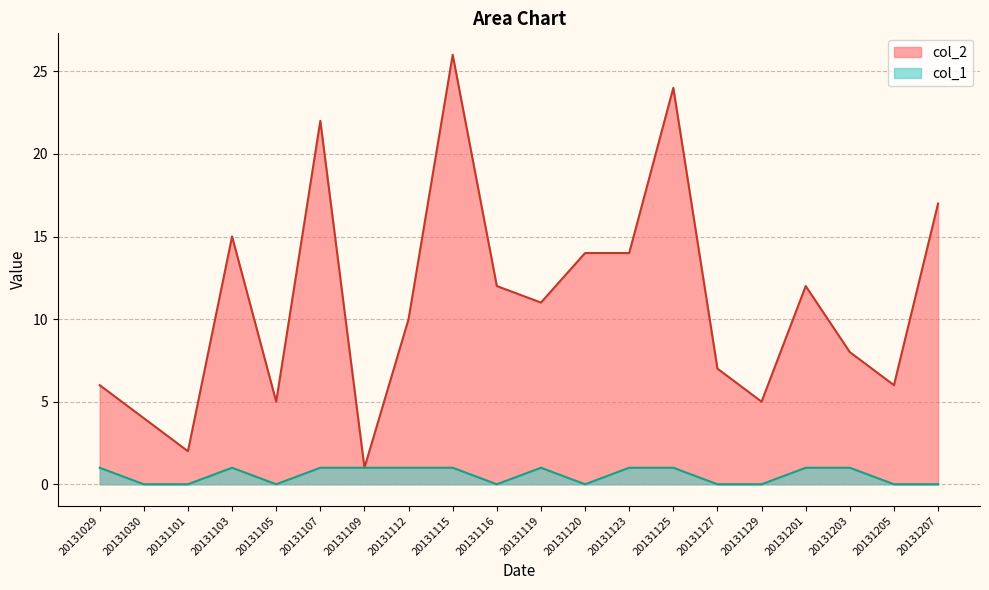

What is the spread (max minus min) of values at 20131123?

13